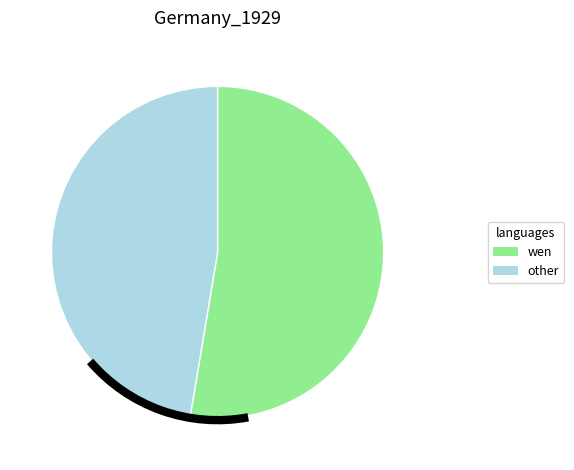

What is the largest slice in the pie chart?

wen